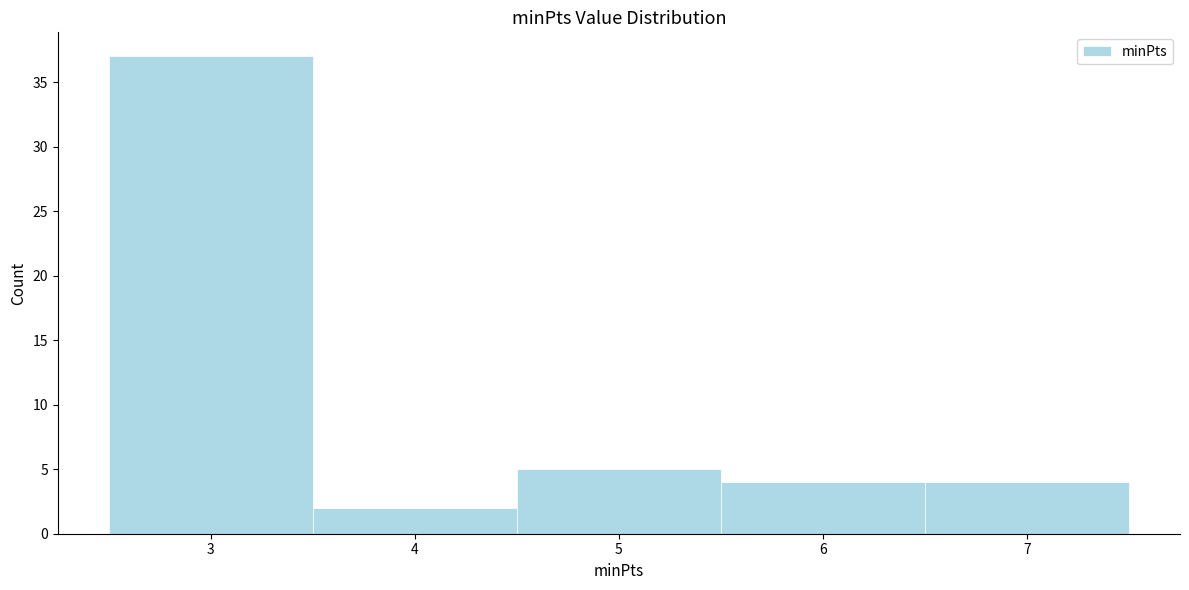

Reading left to right, transcribe this chart: for each bar, give the range it covers on the x-axis and its height. The values are not printed on the chart, so give them approximately, as read against the axis.

2.5 to 3.5: 37
3.5 to 4.5: 2
4.5 to 5.5: 5
5.5 to 6.5: 4
6.5 to 7.5: 4